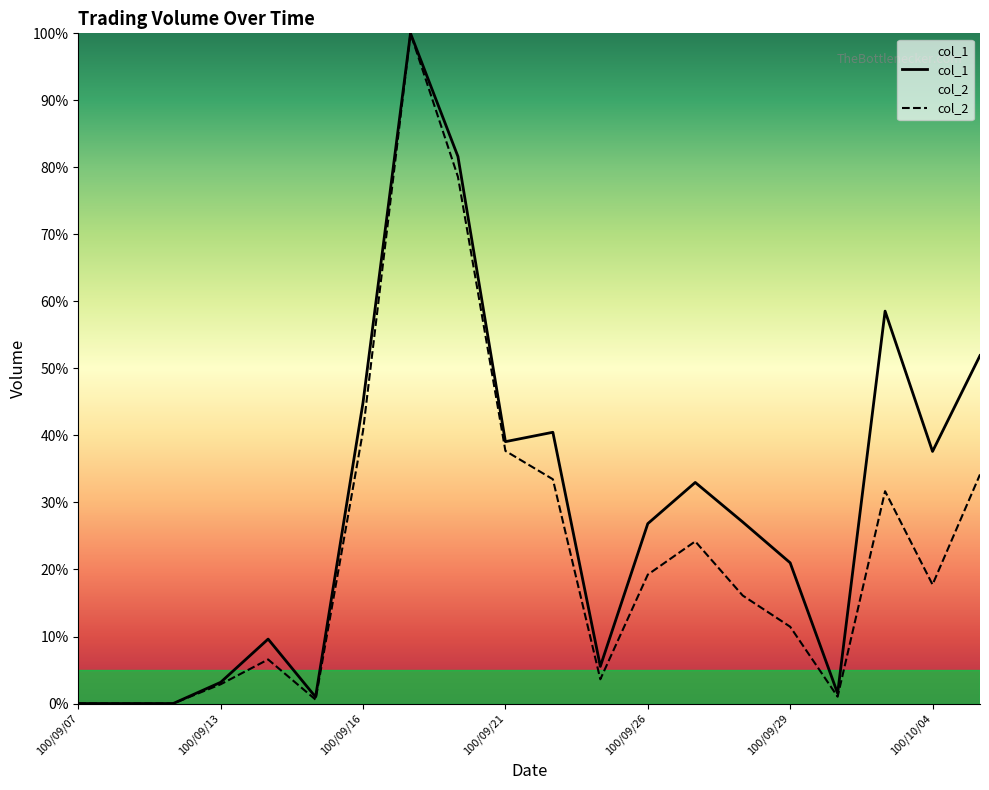

Which series has the largest range (max minus min)?

col_1